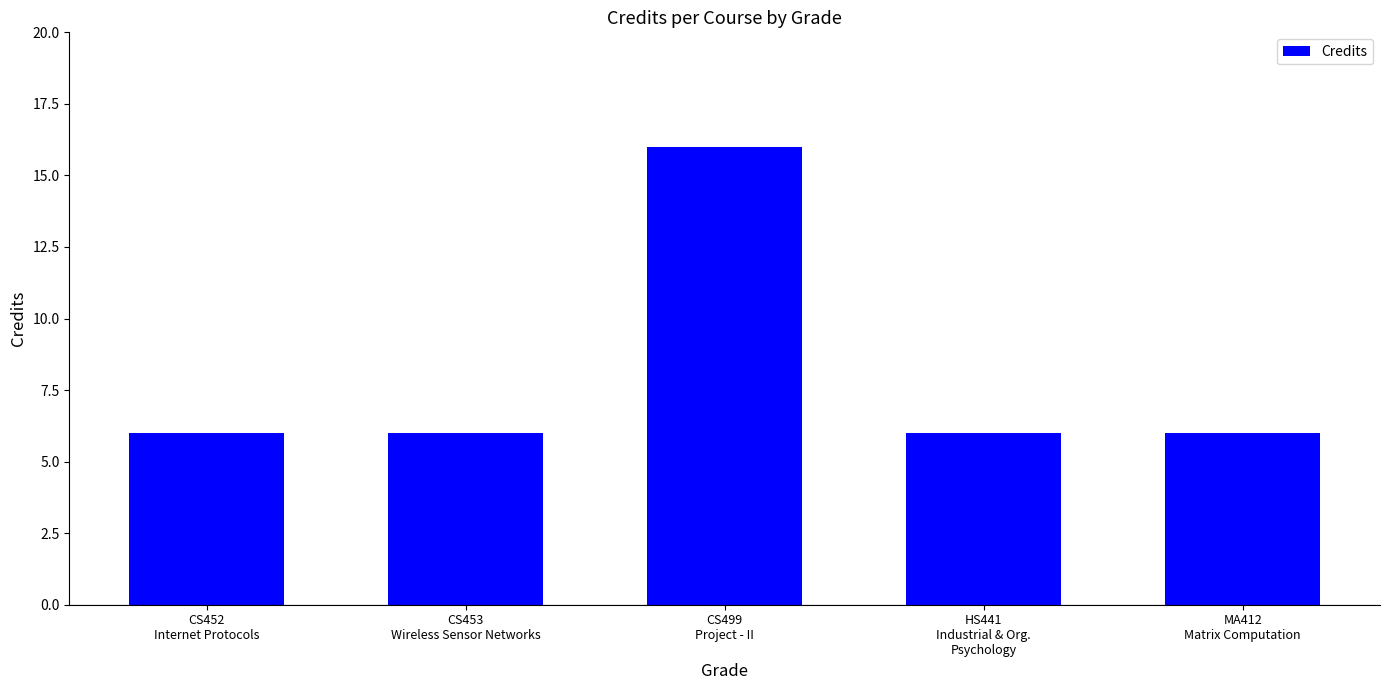

What is the value of the 3rd bar from the left?

16